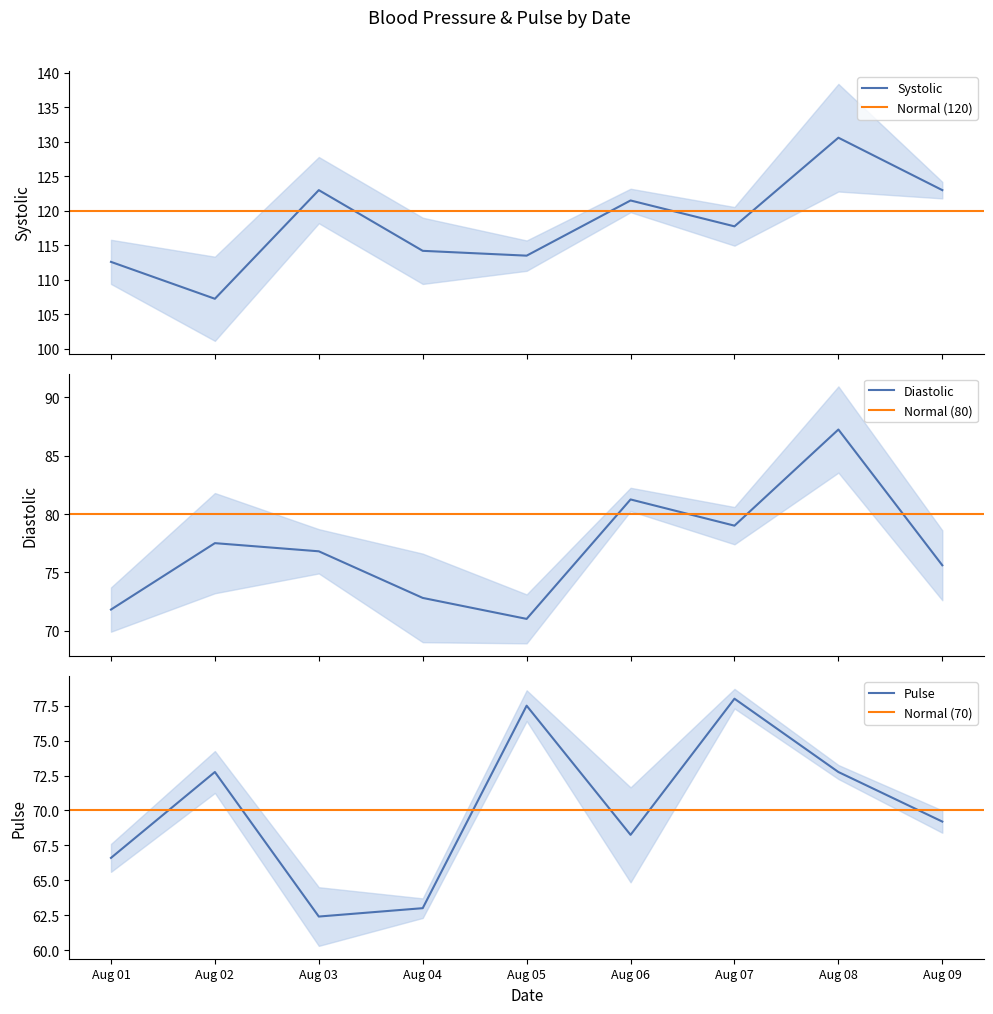

The value of Diastolic at Aug 03 is 76.8. True or false?

True